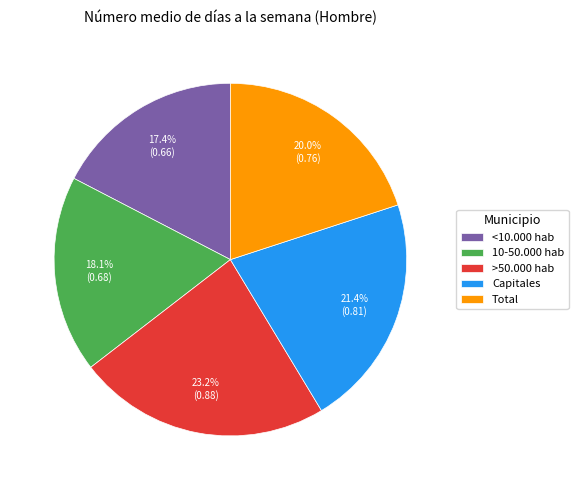

What is the smallest slice in the pie chart?

<10.000 hab